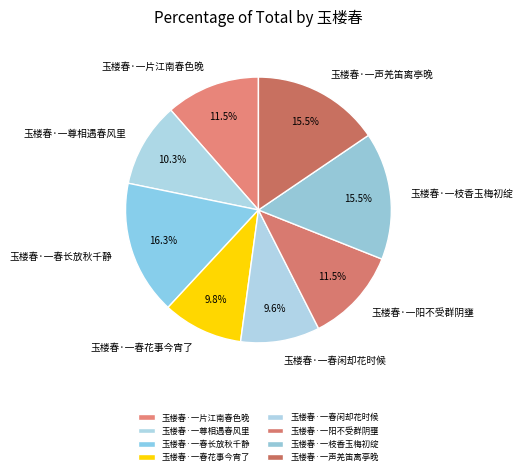

Is it true that 玉楼春·一尊相遇春风里 is 16% of the pie?

False